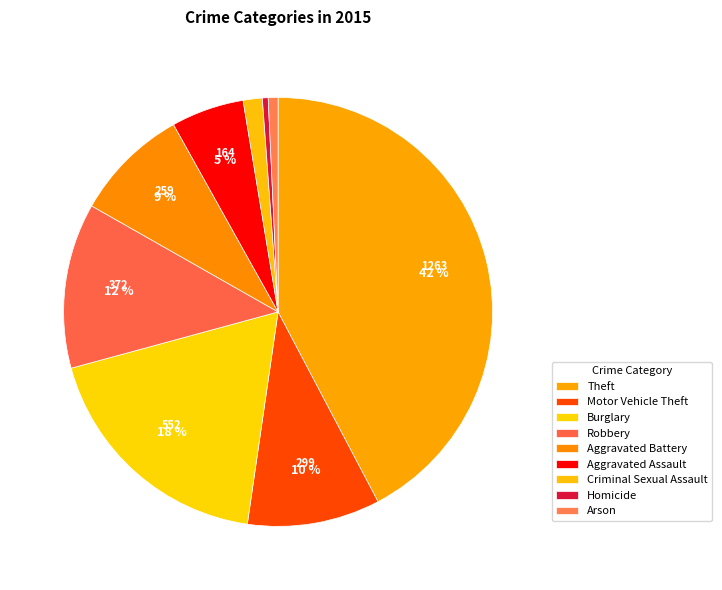

Count the number of slices in the pie.

9